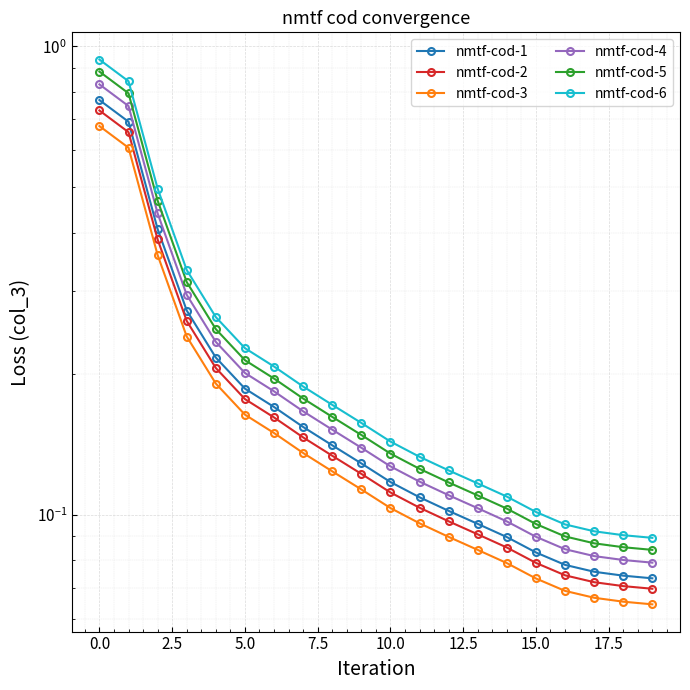

What is the spread (max minus min) of values at 0.0?

0.2